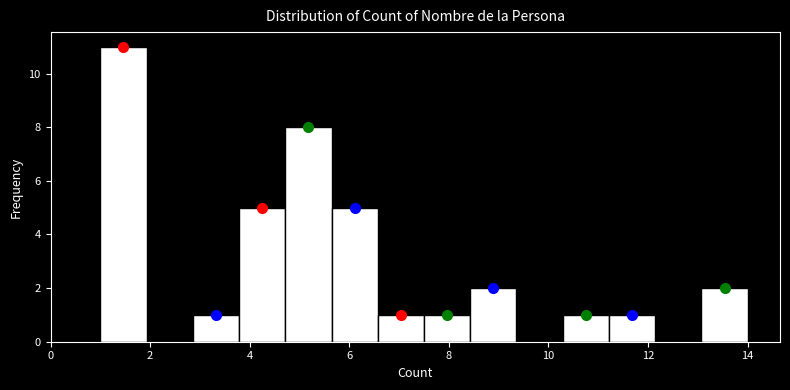

Reading left to right, transcribe this chart: for each bar, give the range it covers on the x-axis and its height. Neither the bar edges nor the heights are printed on the chart, so give them approximately, as read against the axes.

1.0 to 2.0: 11
2.0 to 2.8: 0
2.8 to 3.8: 1
3.8 to 4.8: 5
4.8 to 5.6: 8
5.6 to 6.6: 5
6.6 to 7.6: 1
7.6 to 8.4: 1
8.4 to 9.4: 2
9.4 to 10.2: 0
10.2 to 11.2: 1
11.2 to 12.2: 1
12.2 to 13.0: 0
13.0 to 14.0: 2